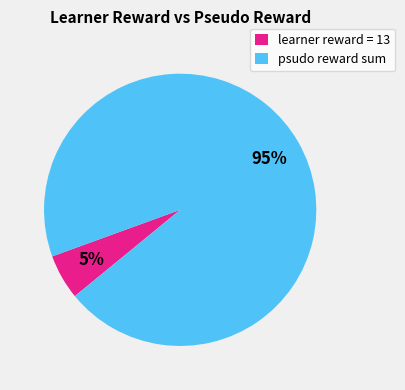

True or false: learner reward = 13 accounts for 12% of the total.

False